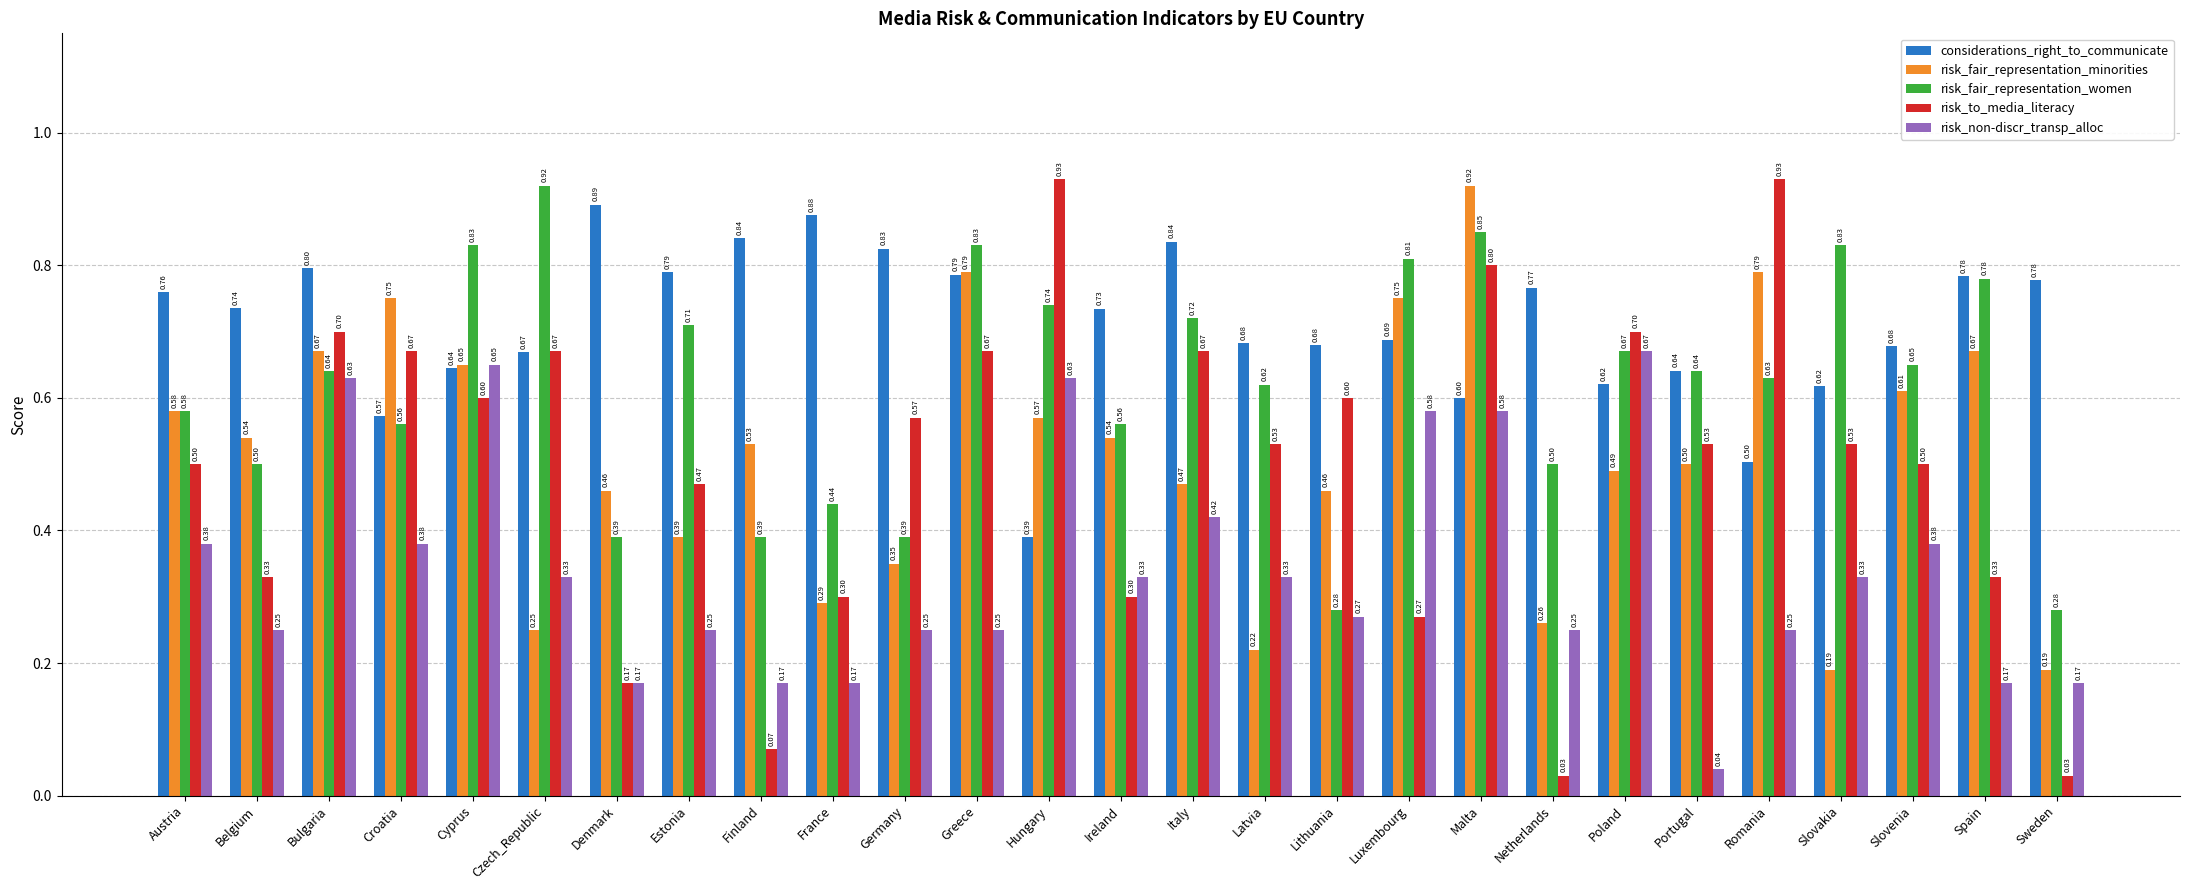

What position from the left is Denmark?

7